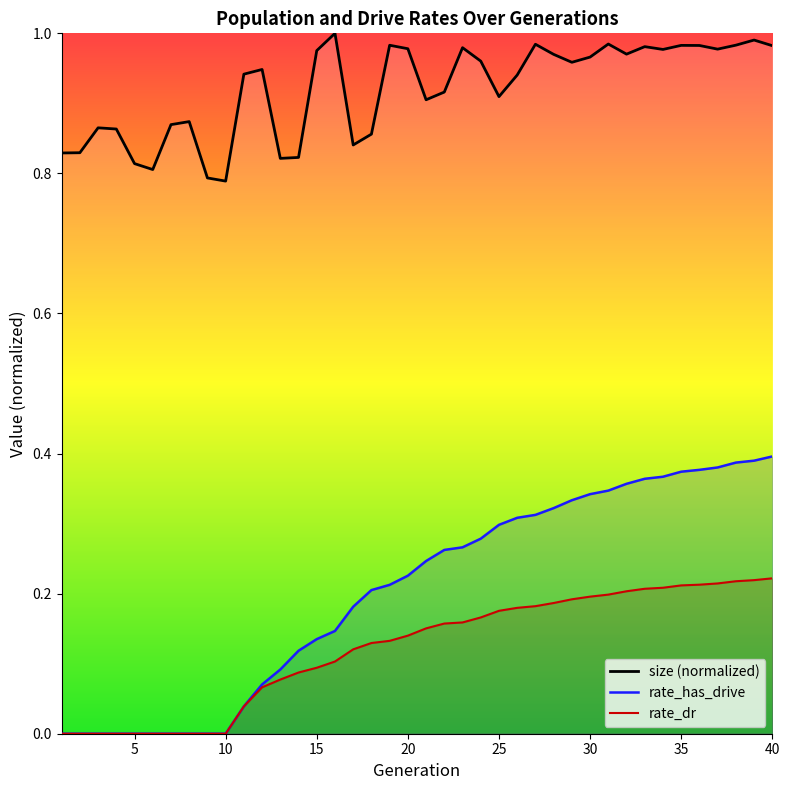

True or false: rate_has_drive and size (normalized) cross at least once.

False